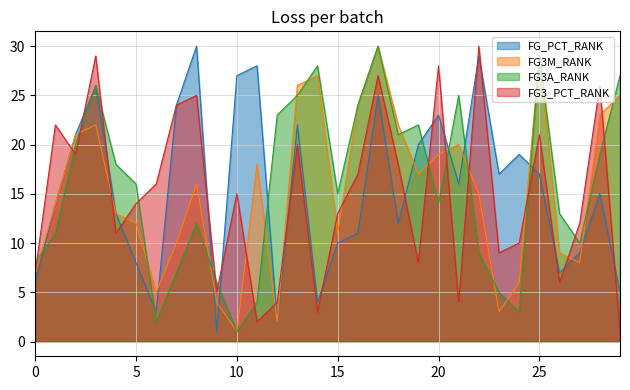

The value of FG3A_RANK at 14 is 10. True or false?

False